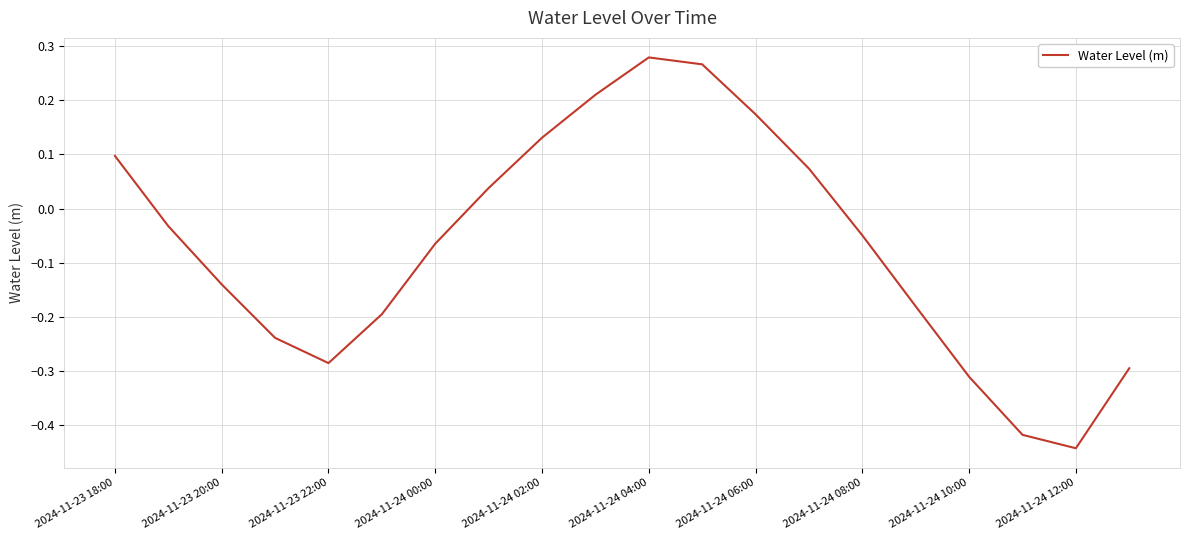

At which label does the data first exceed 0?

2024-11-23 18:00